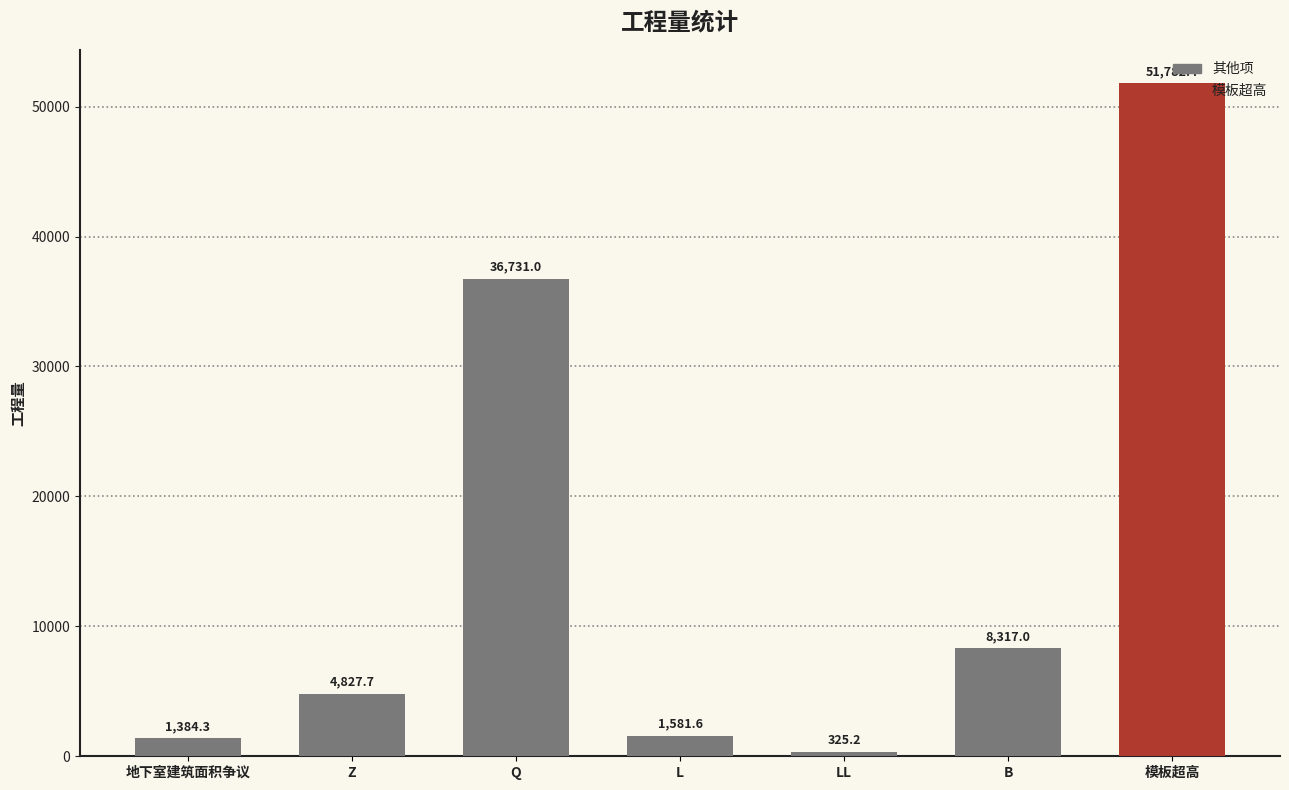

What is the difference between the maximum and minimum values?

51457.2